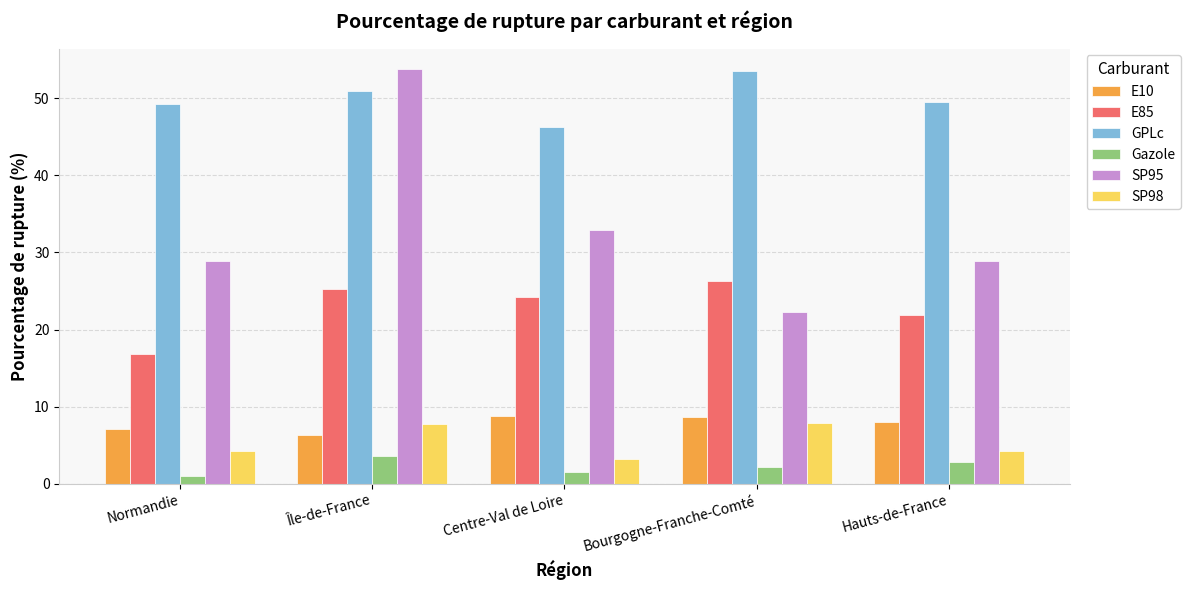

Which series has the largest range (max minus min)?

SP95